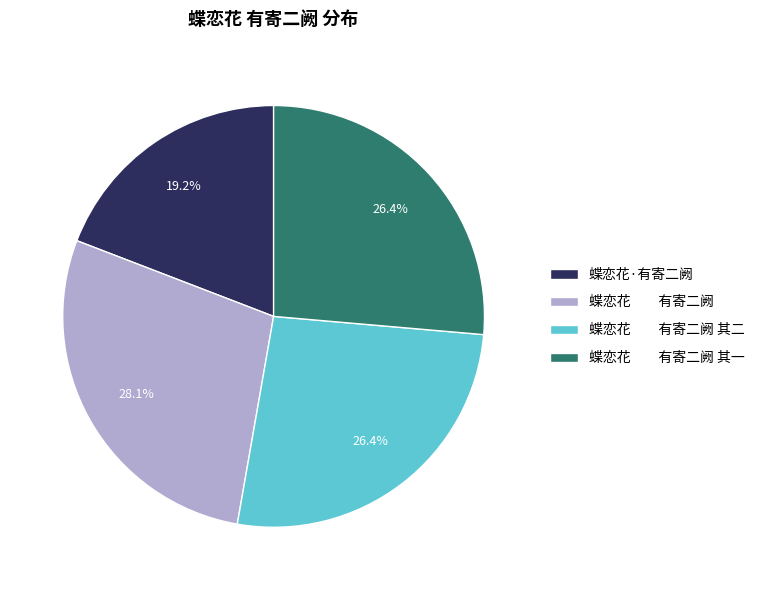

What percentage is NOT represented by 蝶恋花 有寄二阙?

71.9%